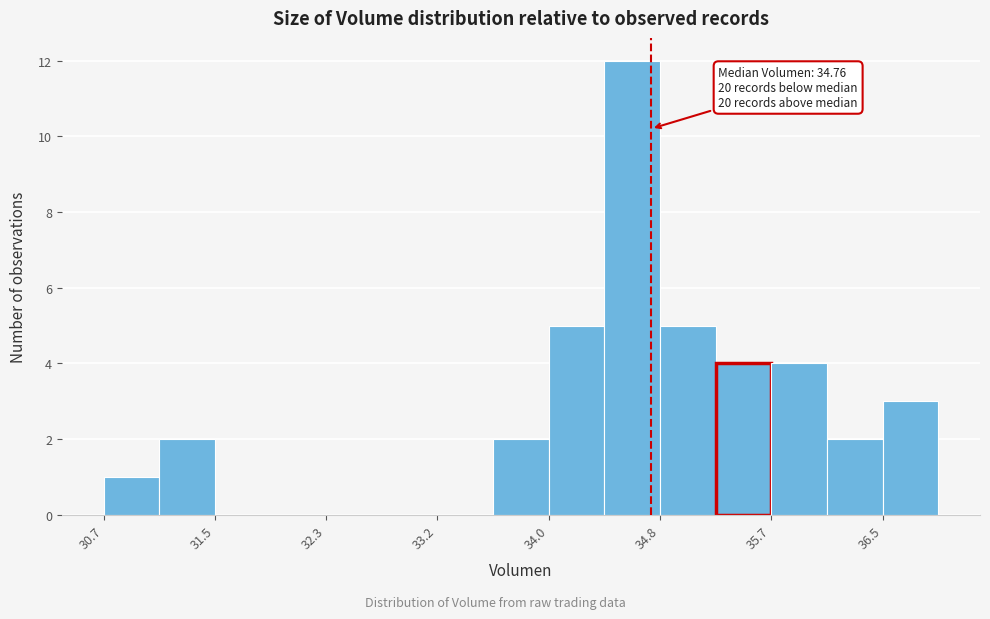

Over which range of the x-axis is the bar tallest?

34.4 to 34.8